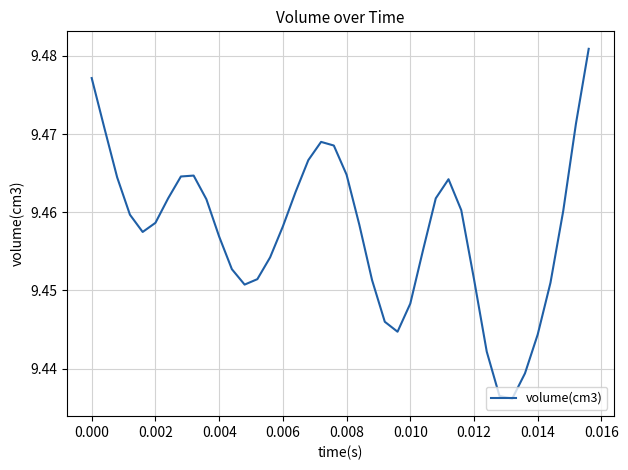

Does the chart have visible grid lines?

Yes